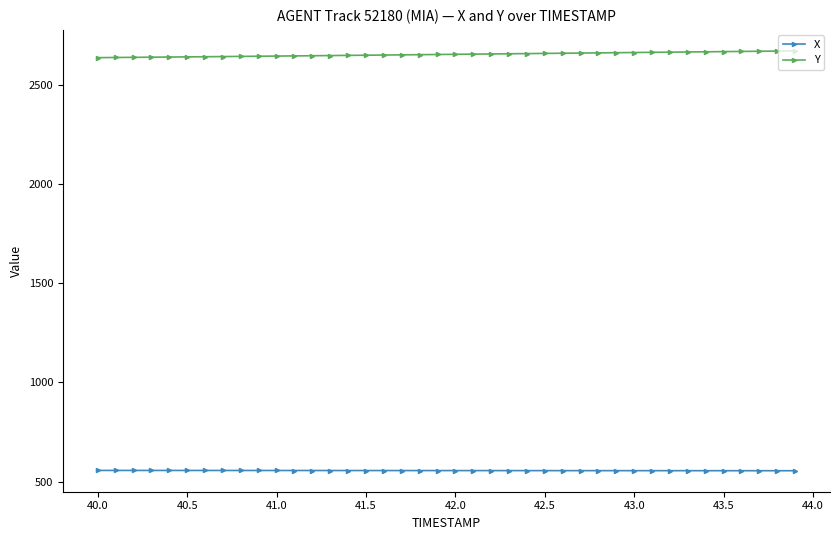

True or false: X and Y cross at least once.

False